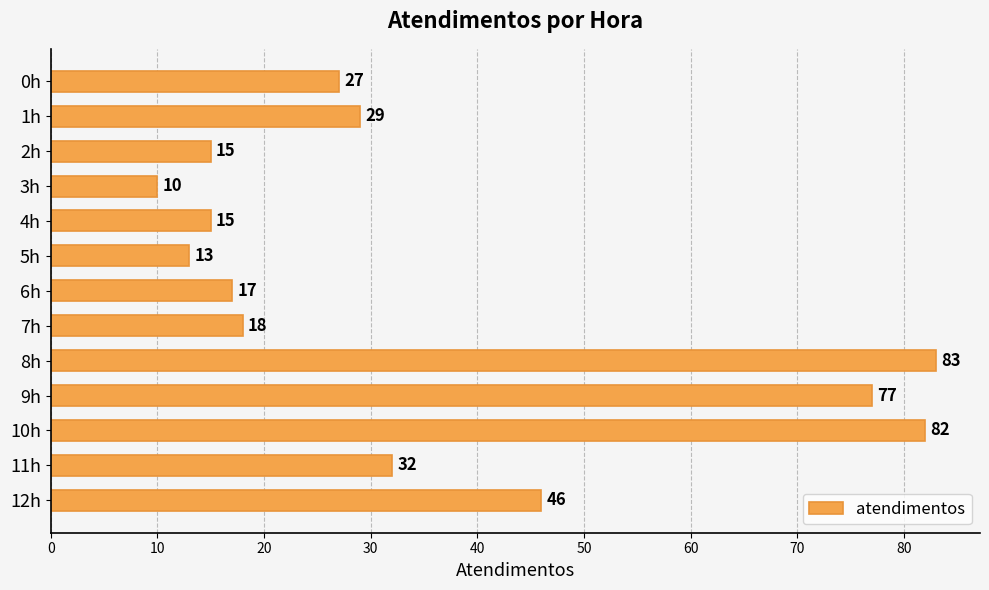

How many values are below 27?

6